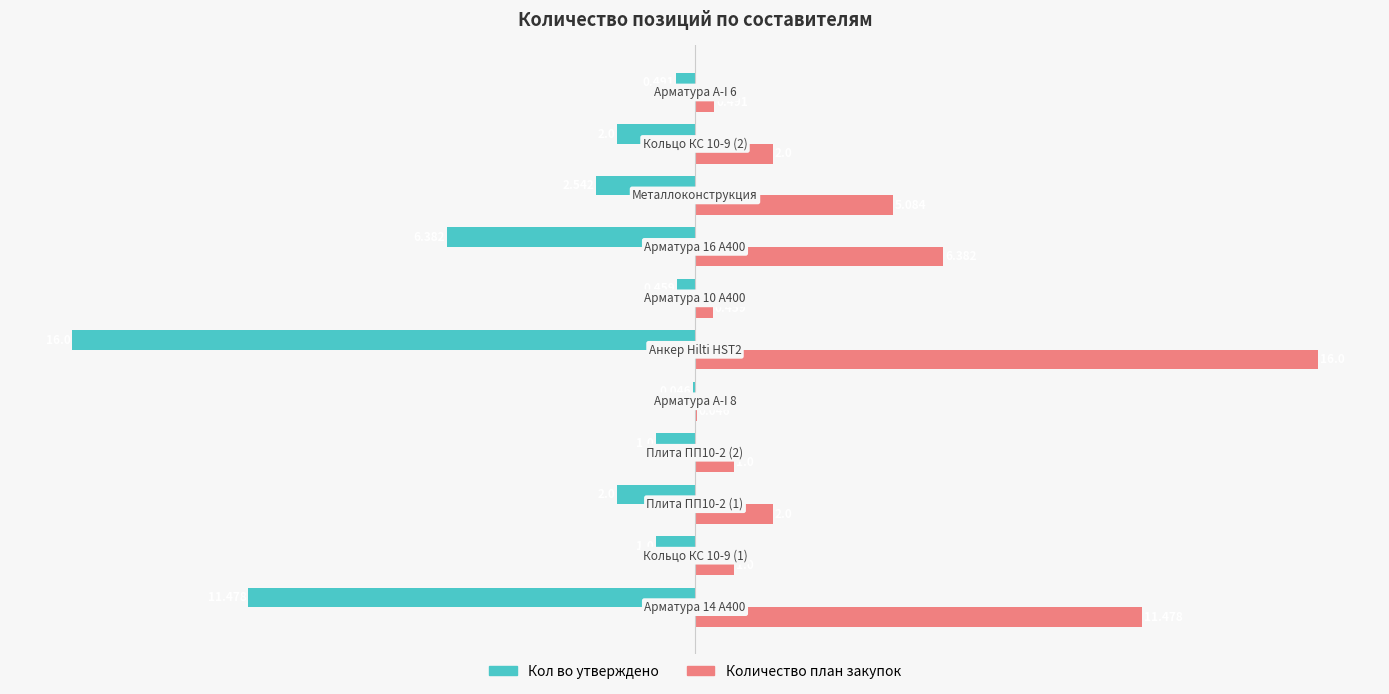

What are all the series names shown in the legend?

Кол во утверждено, Количество план закупок